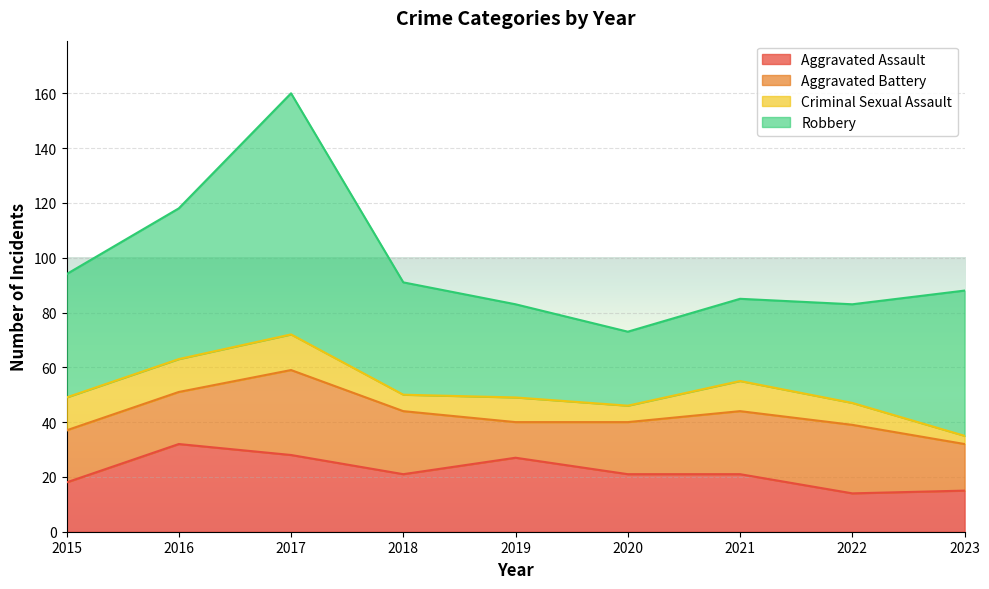

Rank the categories by Robbery value from lowest to highest.

2020, 2021, 2019, 2022, 2018, 2015, 2023, 2016, 2017